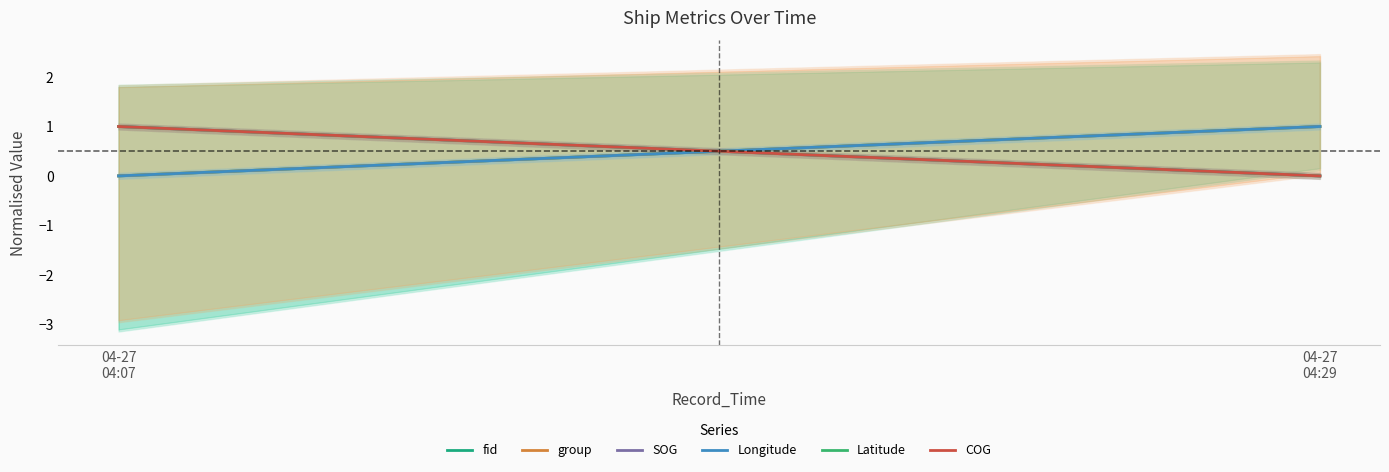

Which series has the largest total across all categories?

fid